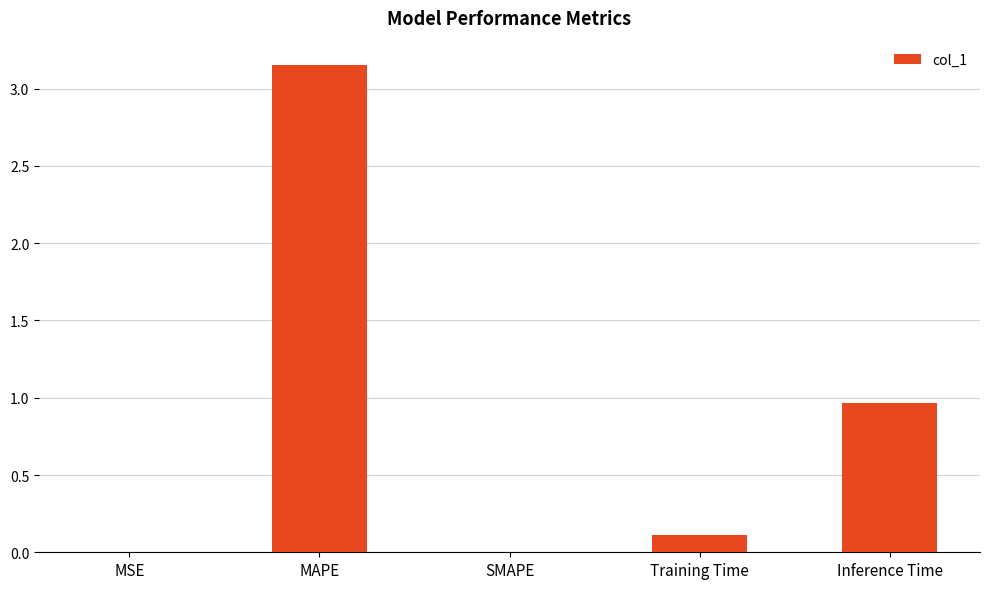

At which category does the chart reach its peak across all series?

MAPE